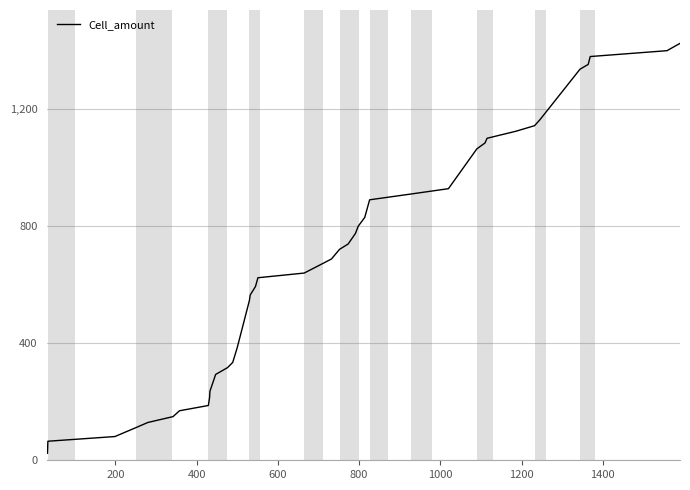

What is the difference between the maximum and minimum values?

1399